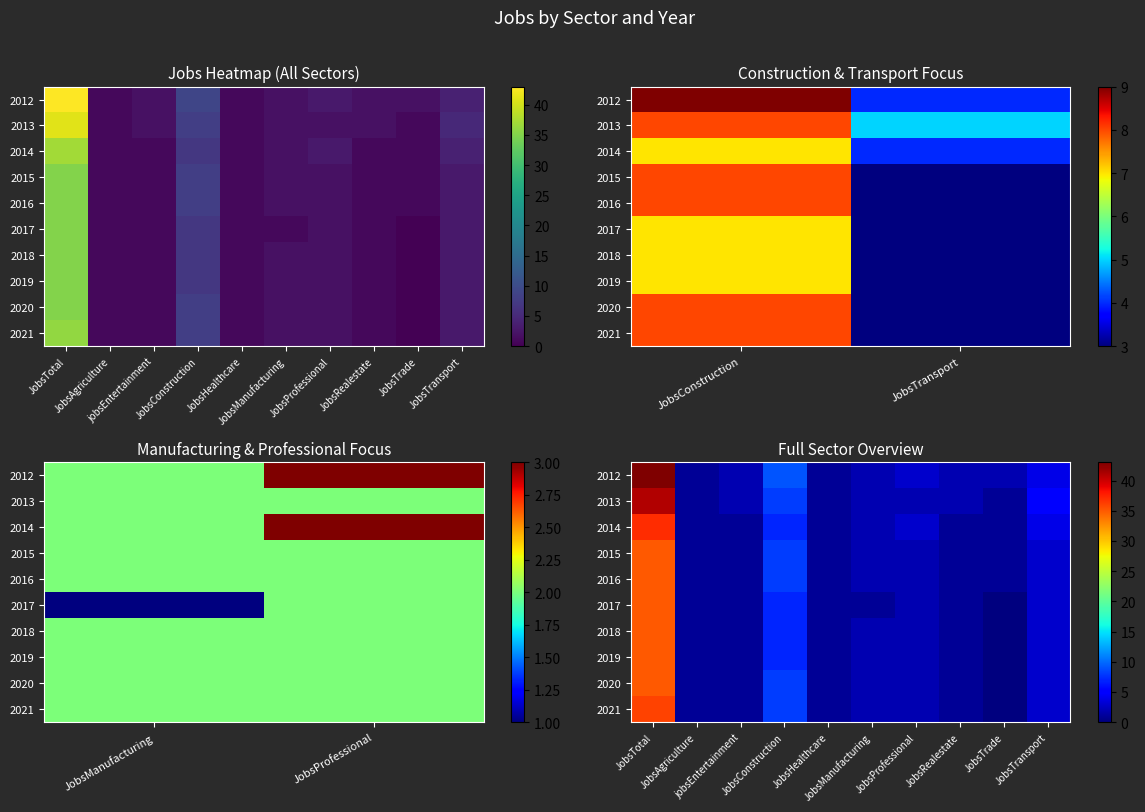

The 2012 series shows 2 at JobsManufacturing. True or false?

True